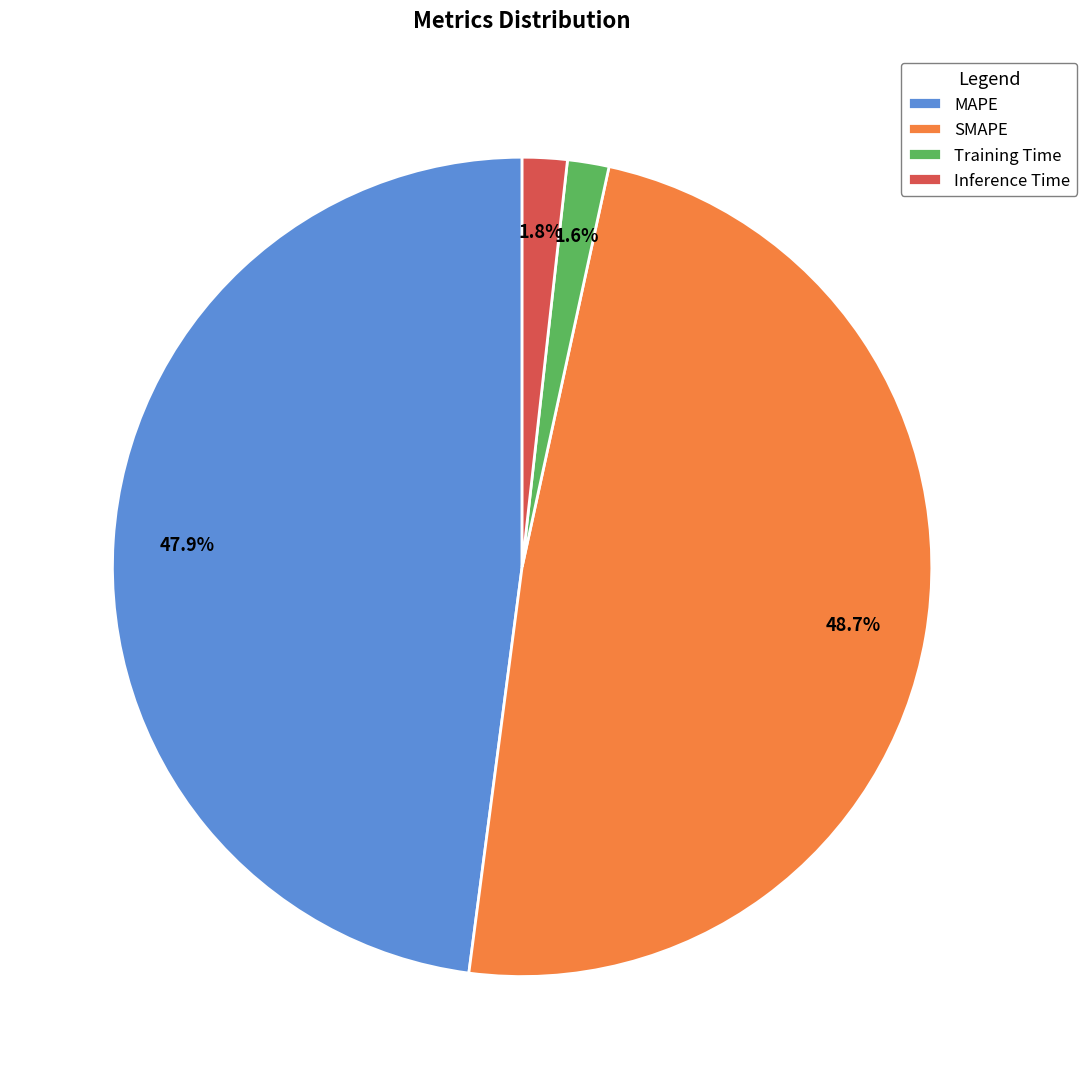

Which has a higher value, MAPE or Inference Time?

MAPE